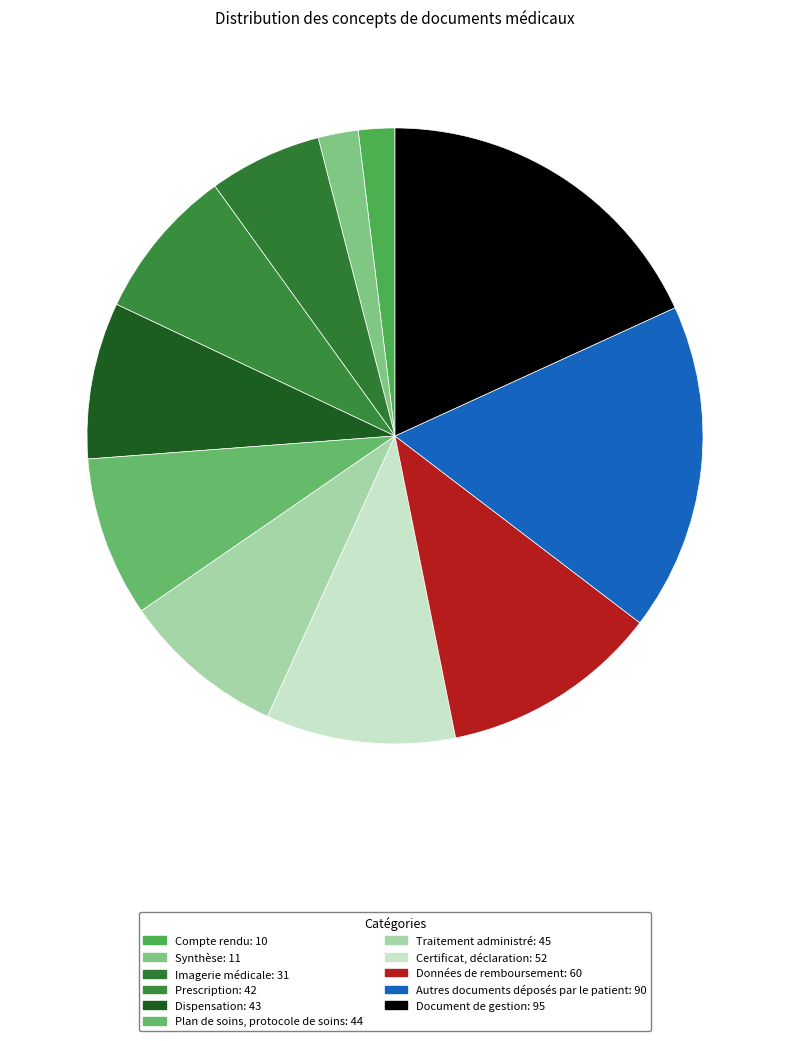

Is there a majority slice in this chart?

No